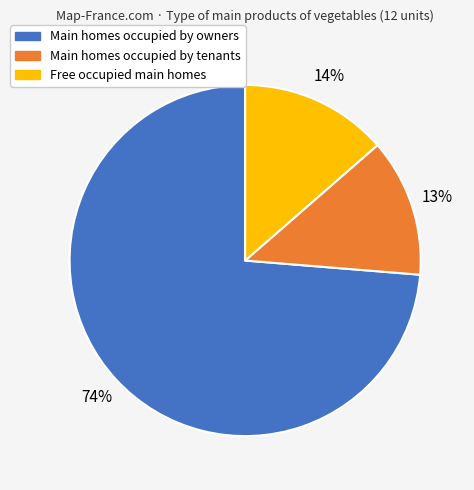

Which slice is the largest?

Main homes occupied by owners